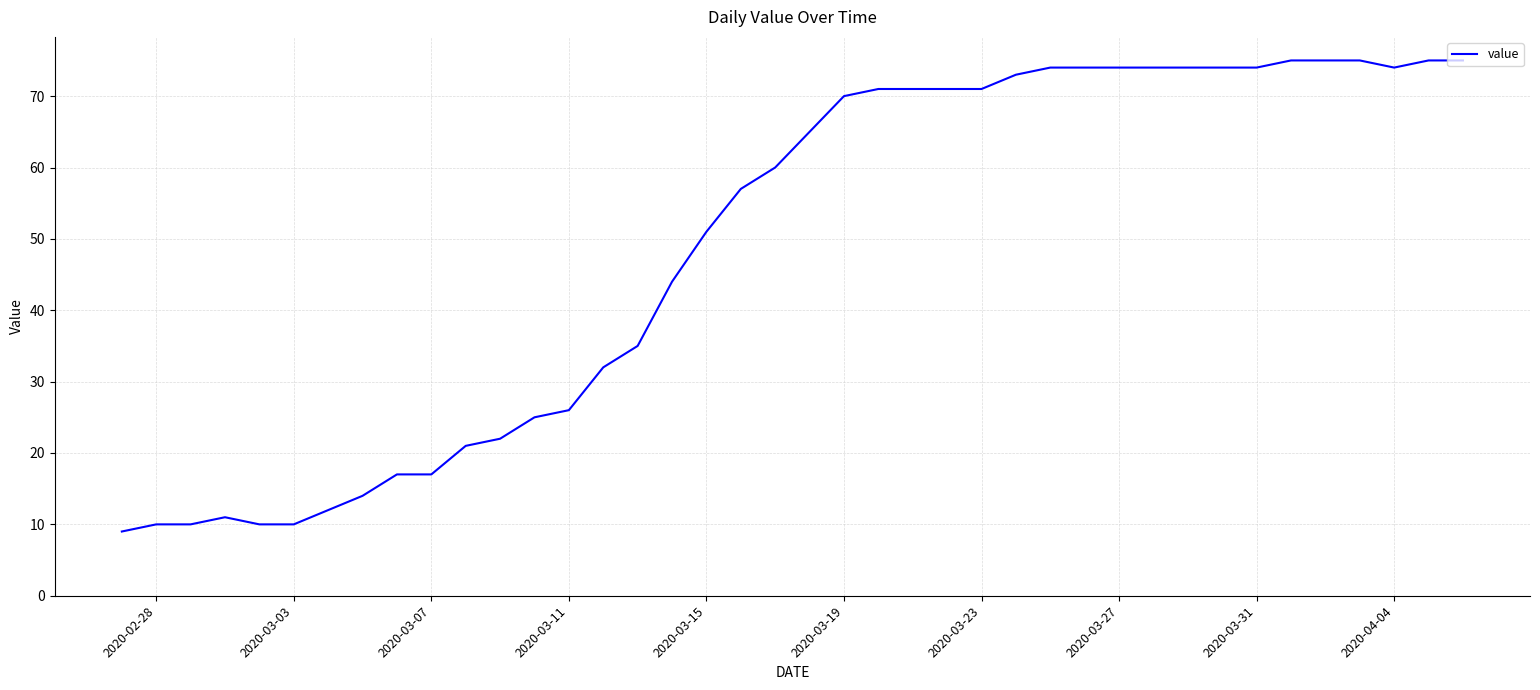

What is the greatest value displayed?

75